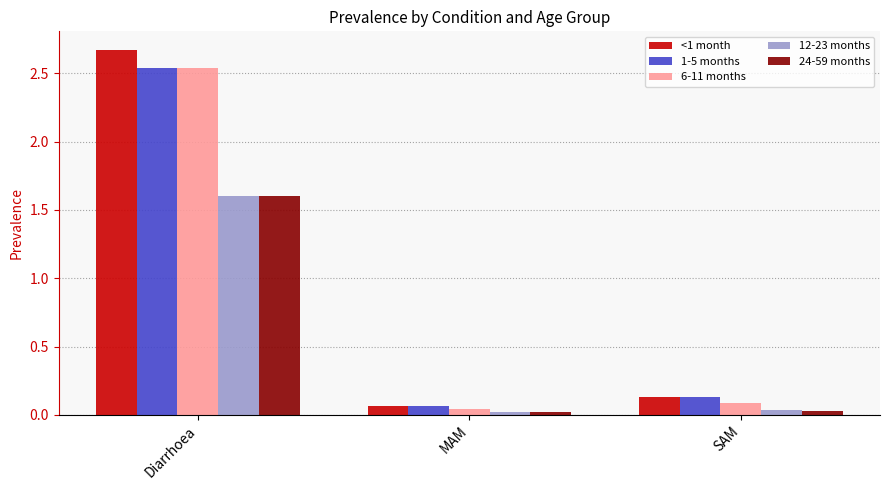

At which label is <1 month closest to 1?

SAM